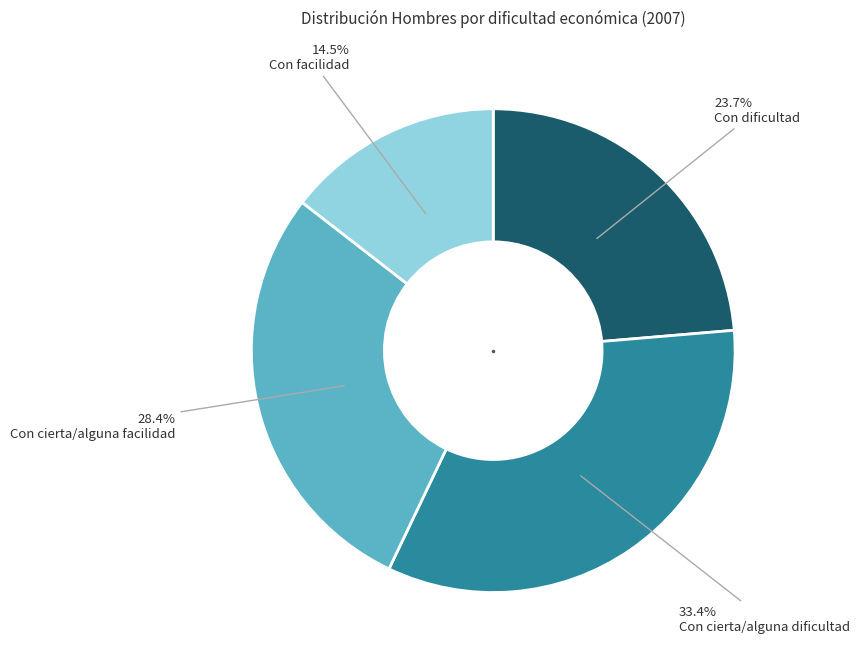

Count the number of slices in the pie.

4